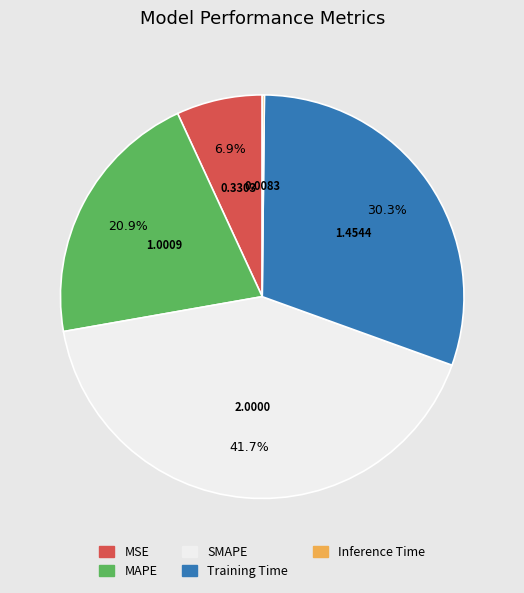

Which slice is the largest?

SMAPE